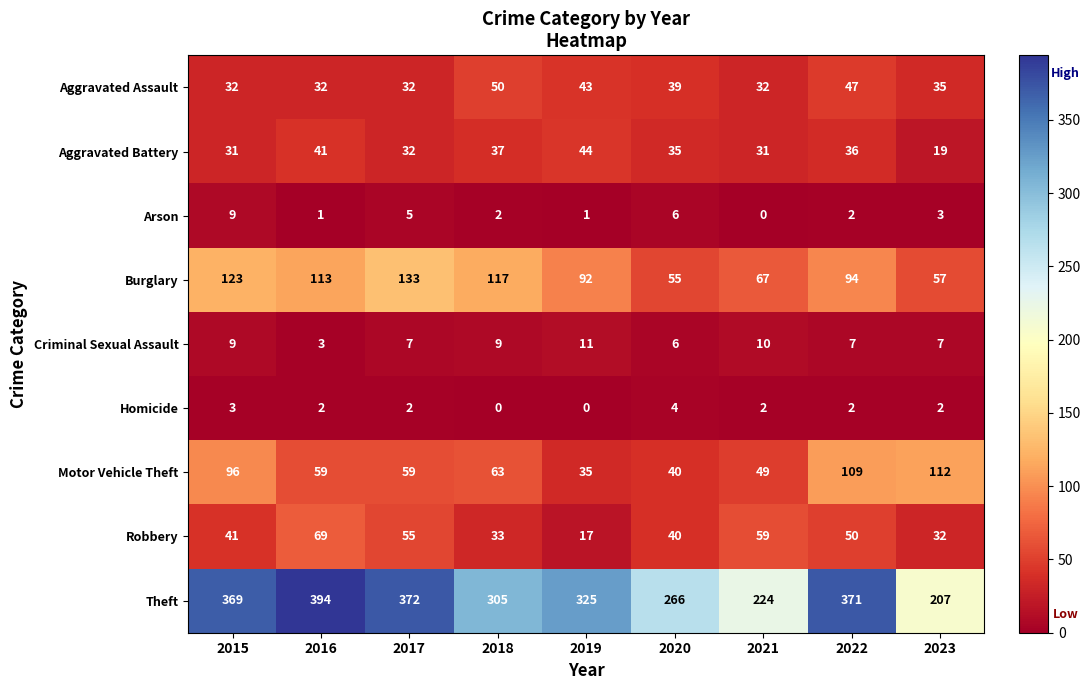

What is the maximum value shown in the chart?

394